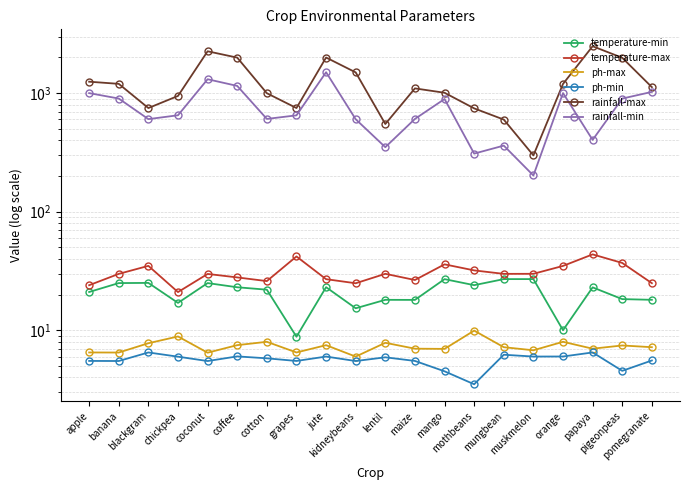

Which series has the largest range (max minus min)?

rainfall-max